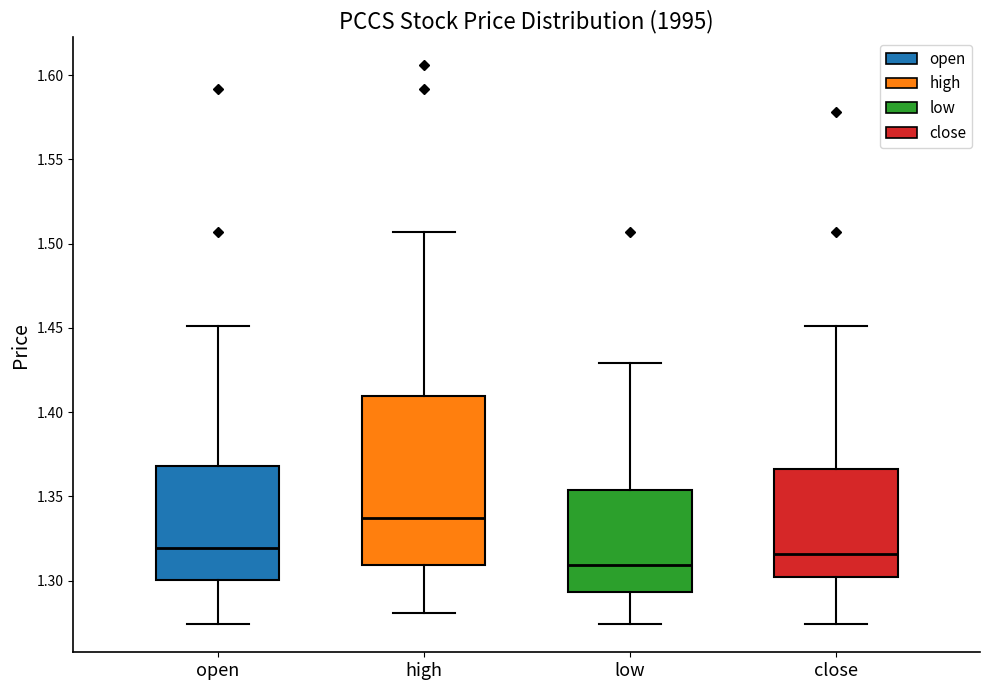

Comparing the boxes themselves (not the whiskers), which one is the tallest?

high